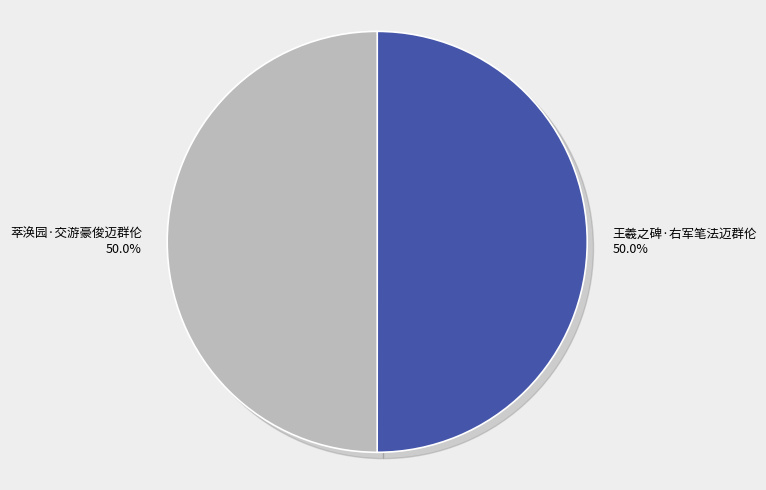

What portion of the pie excludes 萃涣园·交游豪俊迈群伦?

50.0%